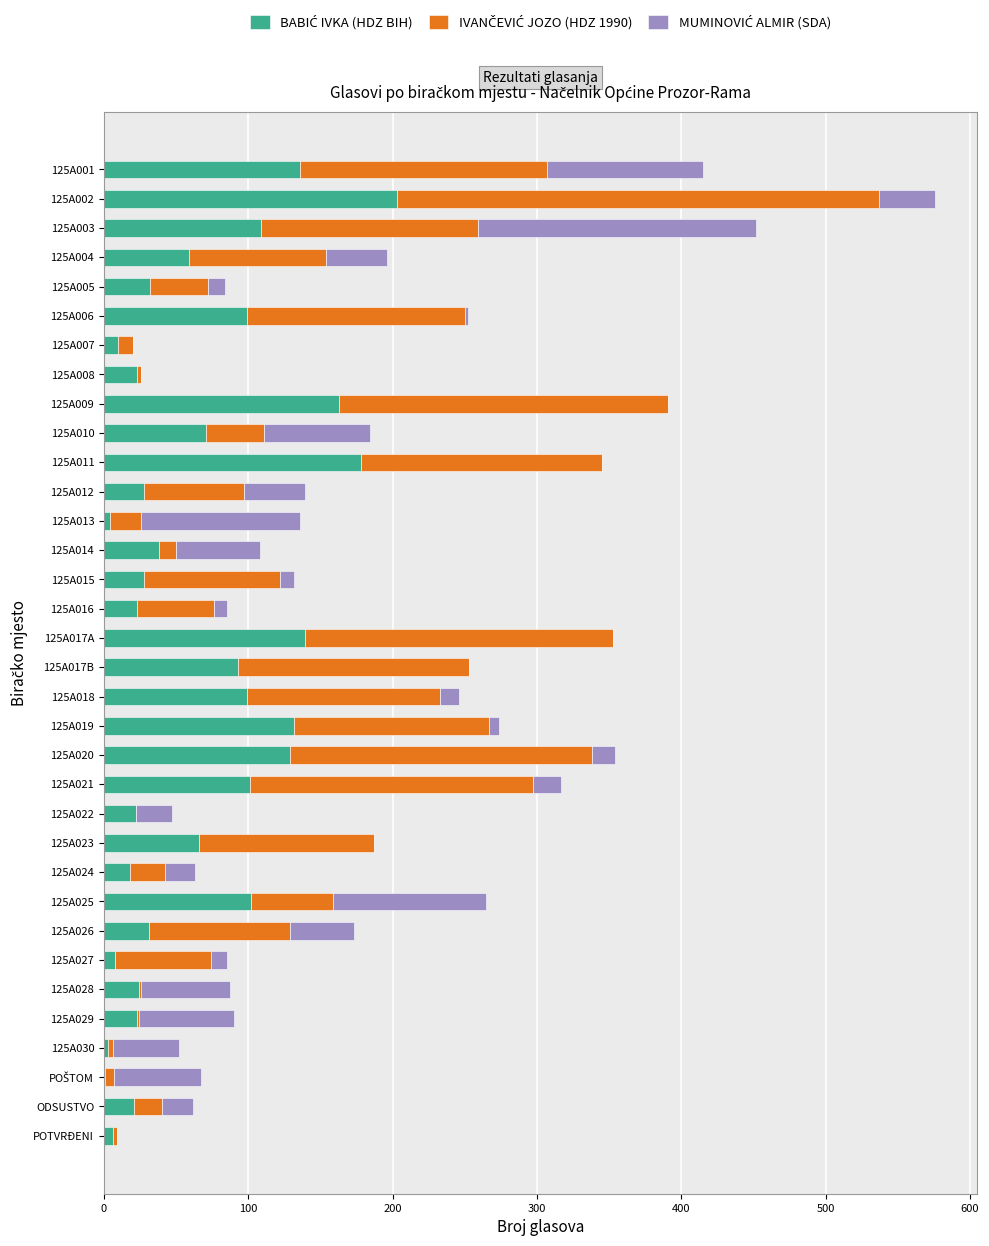

At which category is the sum across all series the highest?

125A002